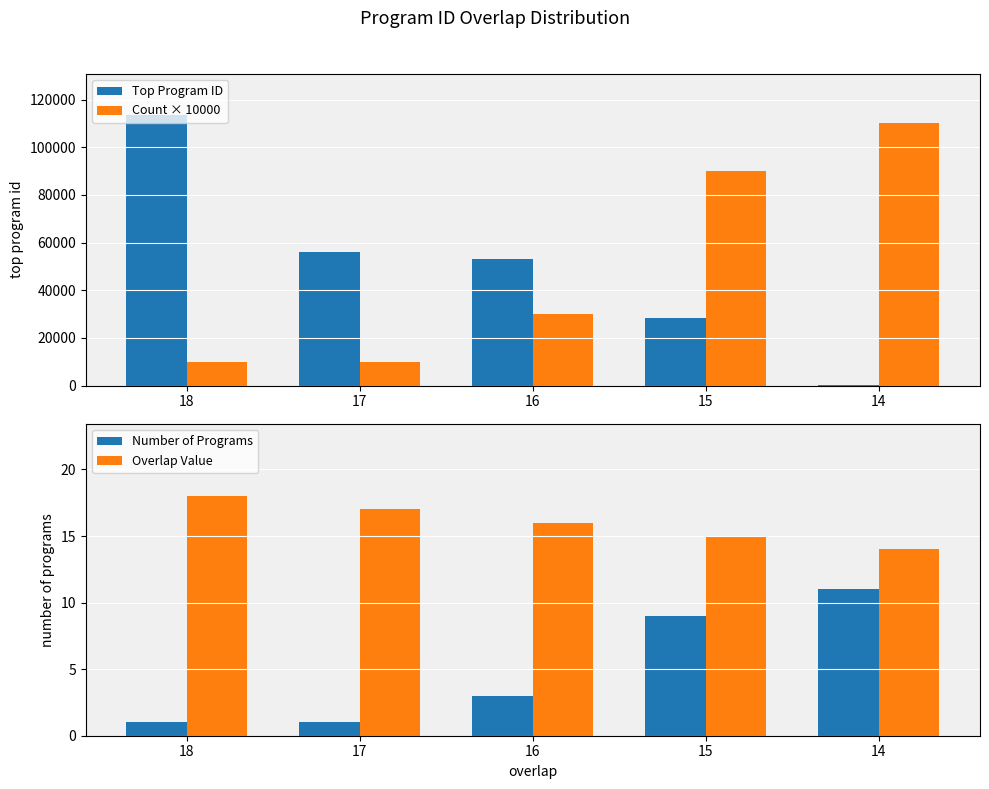

How many Number of Programs values are between 1 and 9?

4